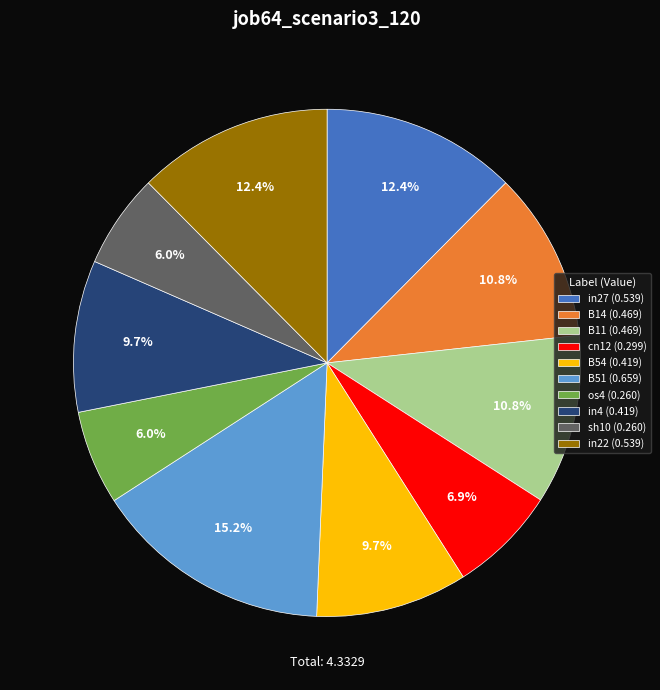

Which category has the biggest portion of the pie?

B51 (0.659)